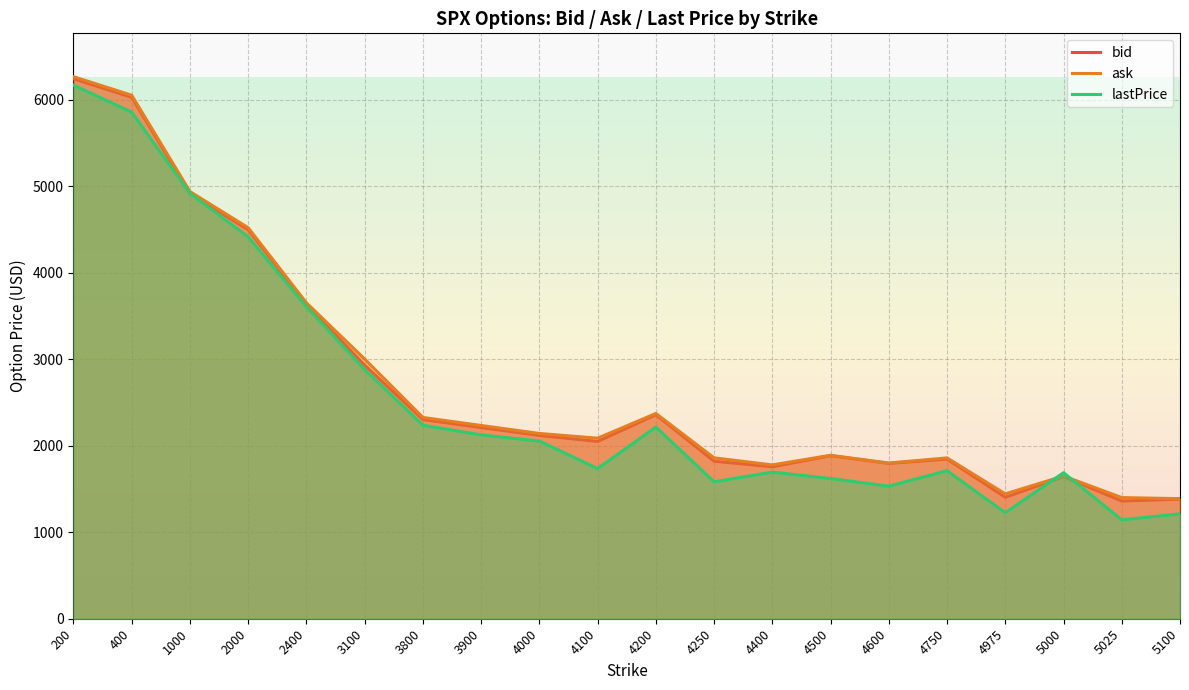

Rank the series at 2000 from highest to lowest value.

ask, bid, lastPrice